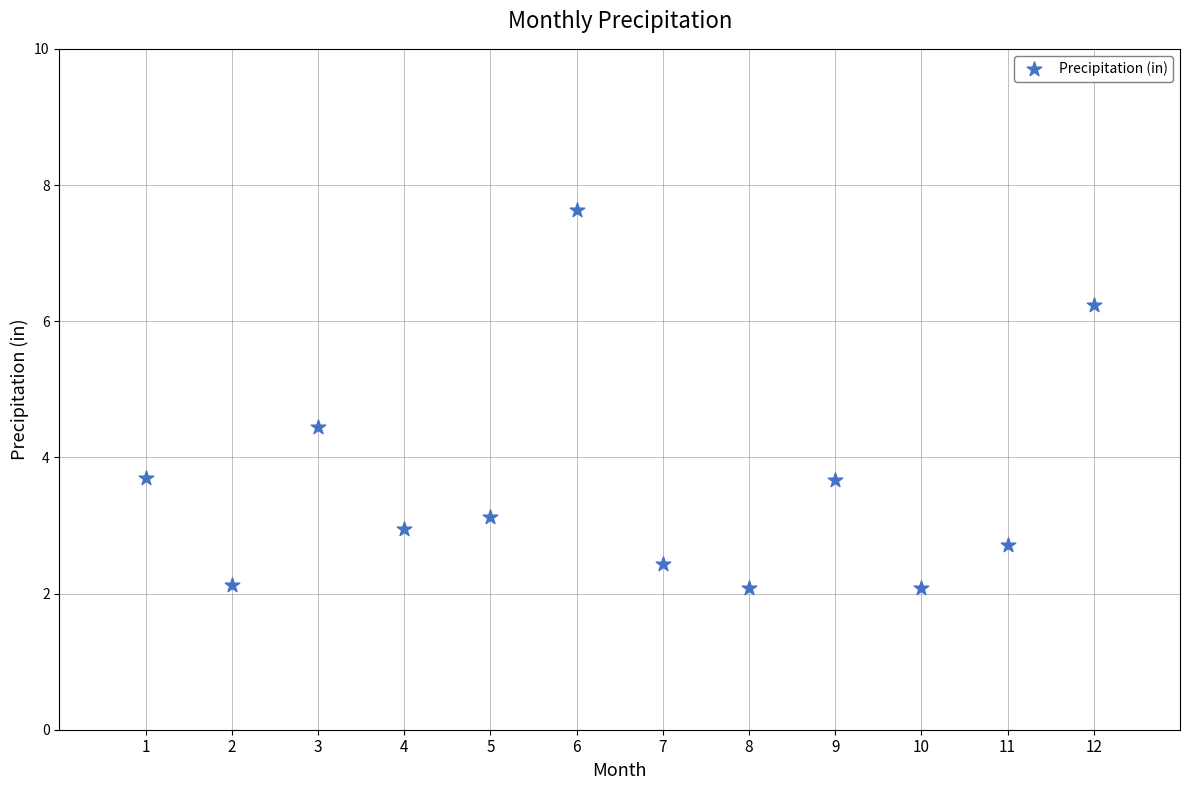

What is the average Y value?

3.6